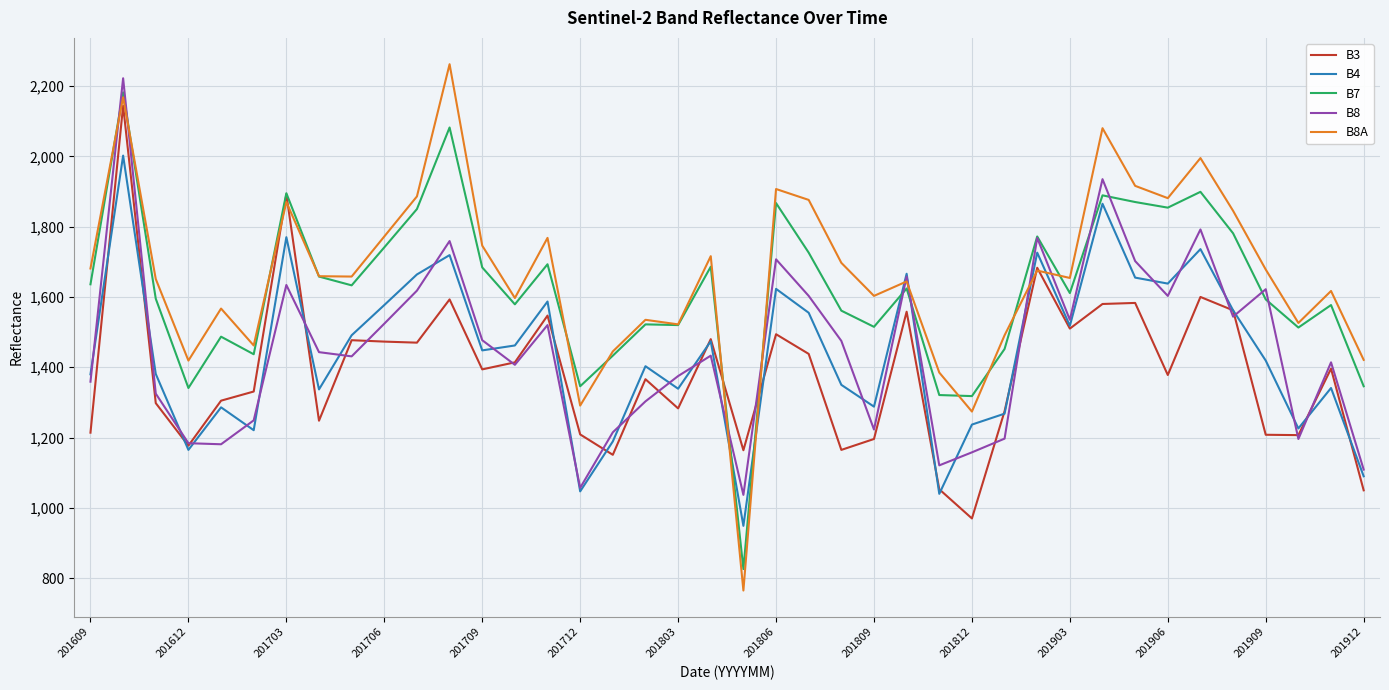

Does the chart have visible grid lines?

Yes